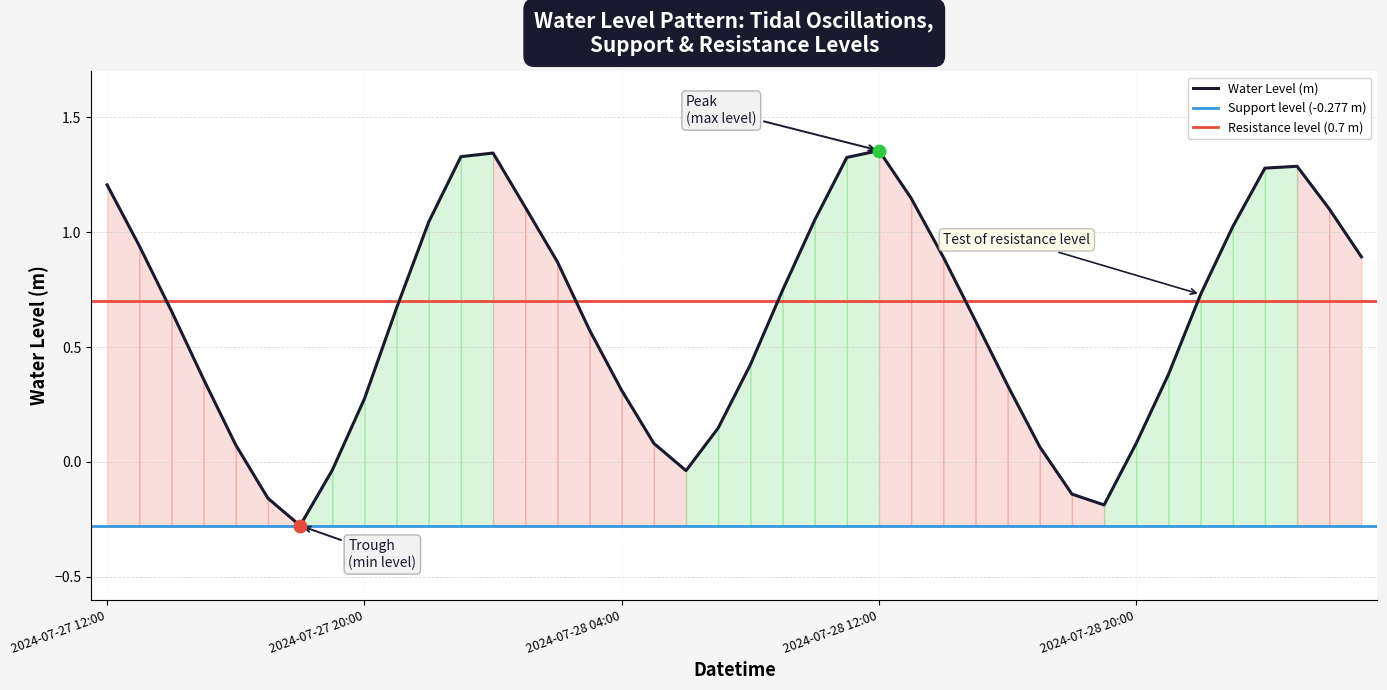

What is the change in value from 2024-07-27 19:00 to 2024-07-28 03:00?

+0.6